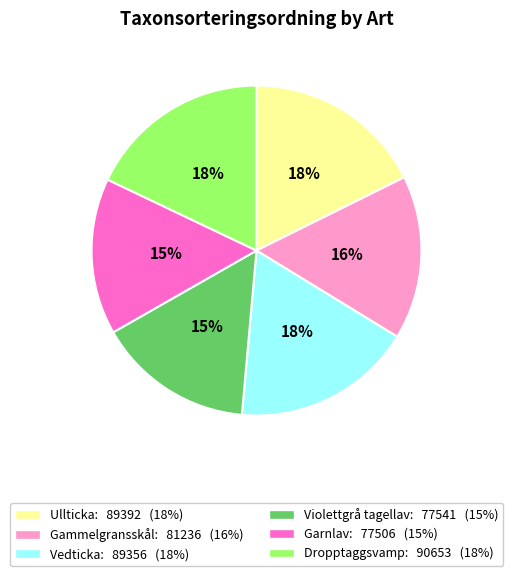

Between Gammelgransskål and Dropptaggsvamp, which is larger?

Dropptaggsvamp